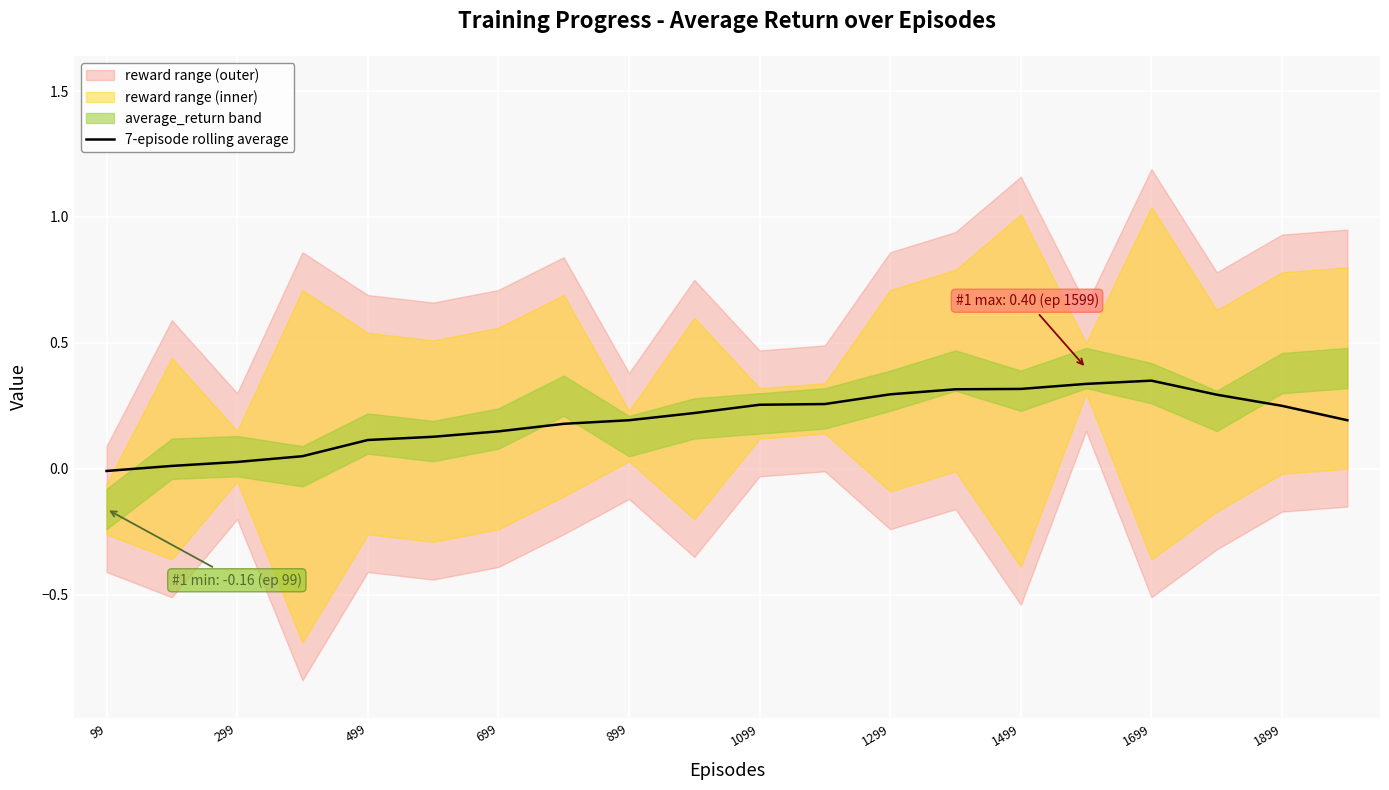

Where is the data nearest to the value 0?

99